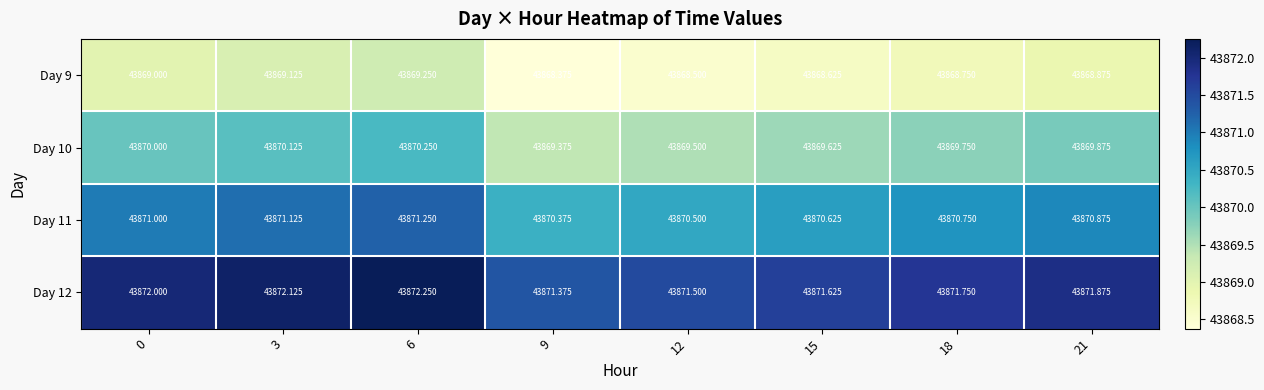

Is the value of Day 9 at 3 greater than the value of Day 12 at 18?

No